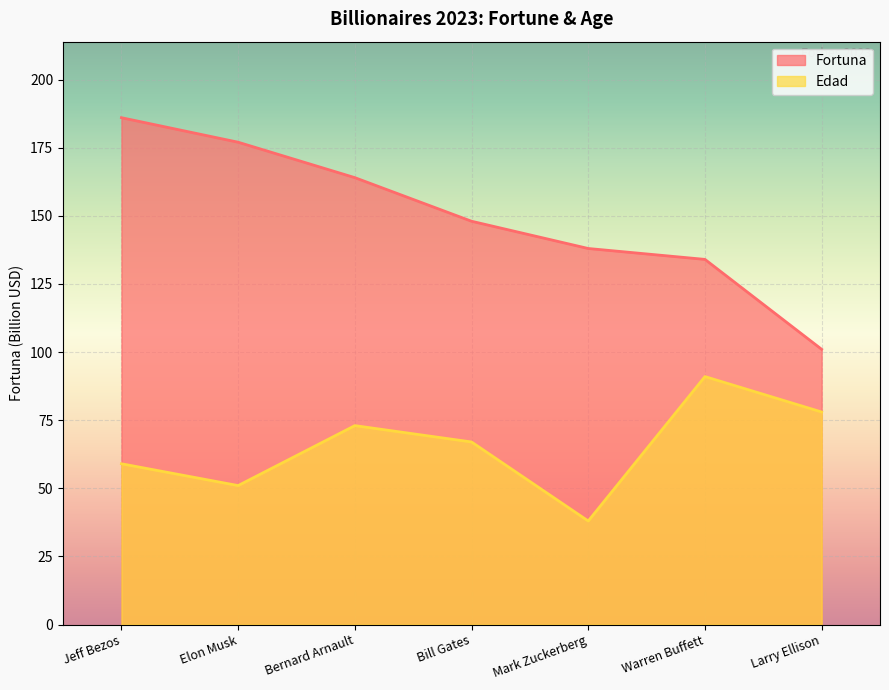

Reading left to right, what are all the values shown in this chart?

Fortuna: Jeff Bezos=186	Elon Musk=177	Bernard Arnault=164	Bill Gates=148	Mark Zuckerberg=138	Warren Buffett=134	Larry Ellison=101
Edad: Jeff Bezos=59	Elon Musk=51	Bernard Arnault=73	Bill Gates=67	Mark Zuckerberg=38	Warren Buffett=91	Larry Ellison=78